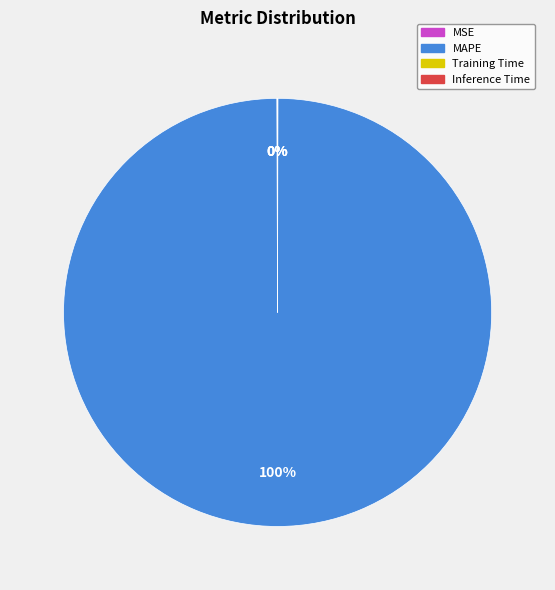

To the nearest percent, what is the difference between the largest and smallest slice percentages?

100%